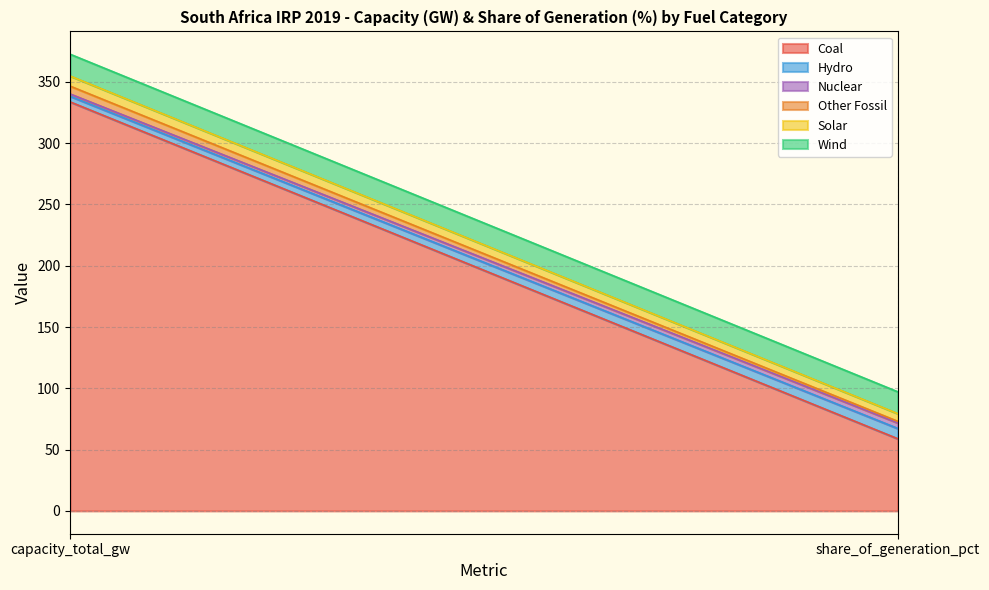

Which has a higher value, capacity_total_gw or share_of_generation_pct?

capacity_total_gw